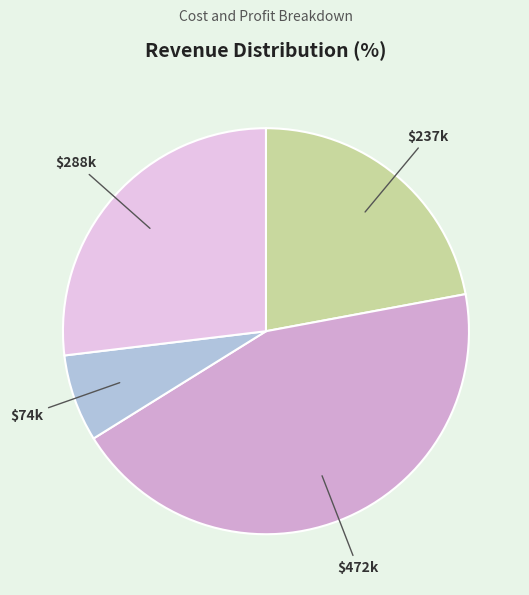

How many segments does this pie chart have?

4